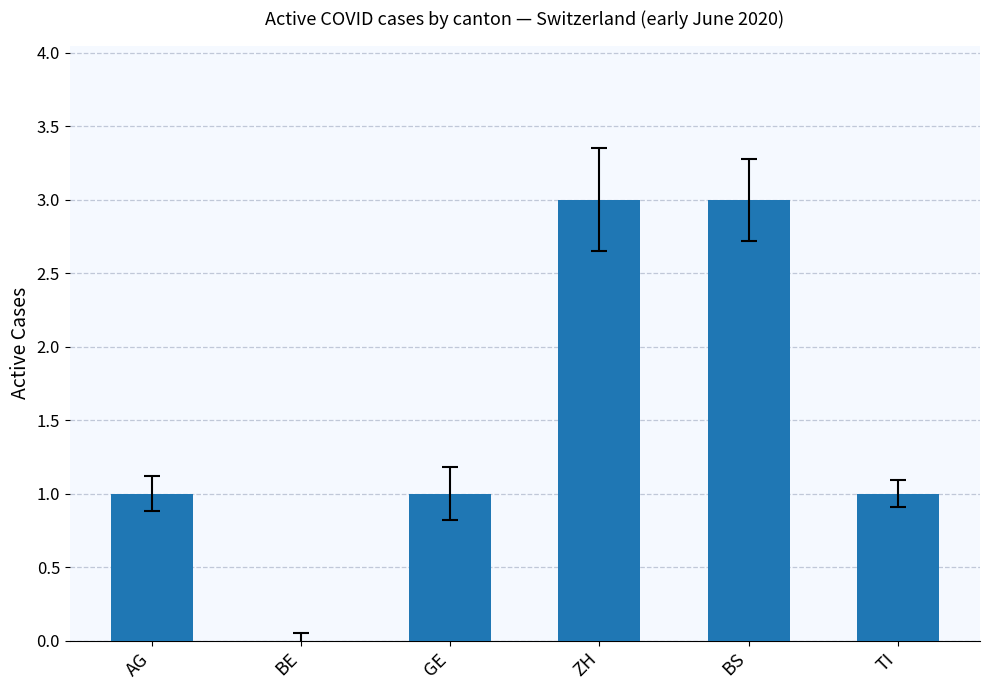

The chart shows a value of 1 at AG. True or false?

True